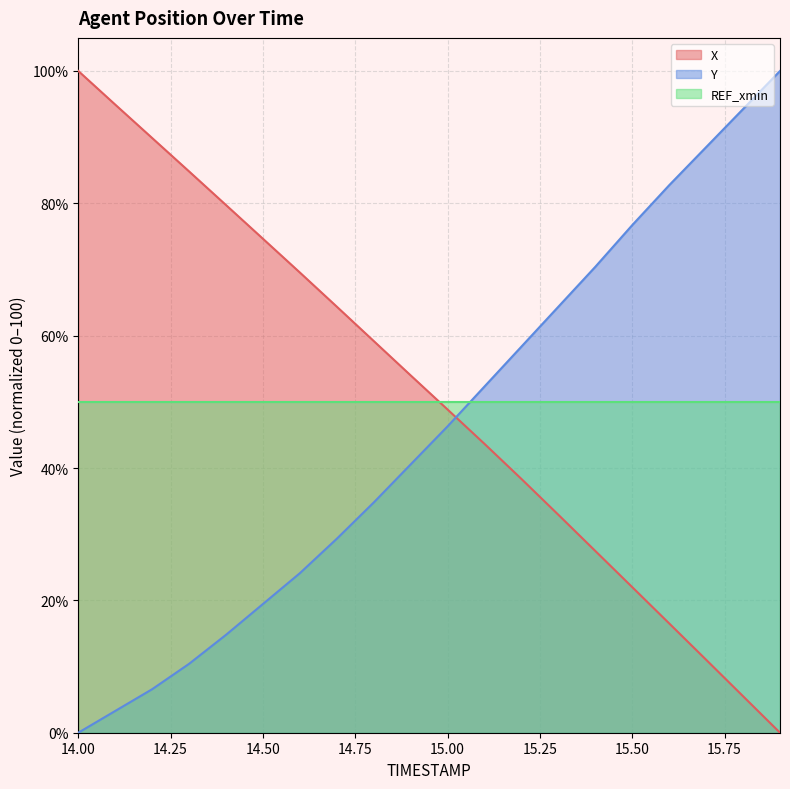

The value of REF_xmin at 14.50 is 14.4. True or false?

False